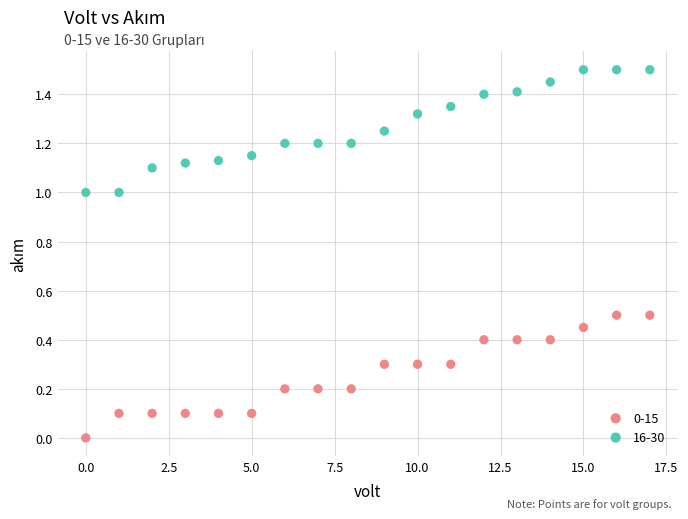

Which series reaches the minimum Y coordinate?

0-15